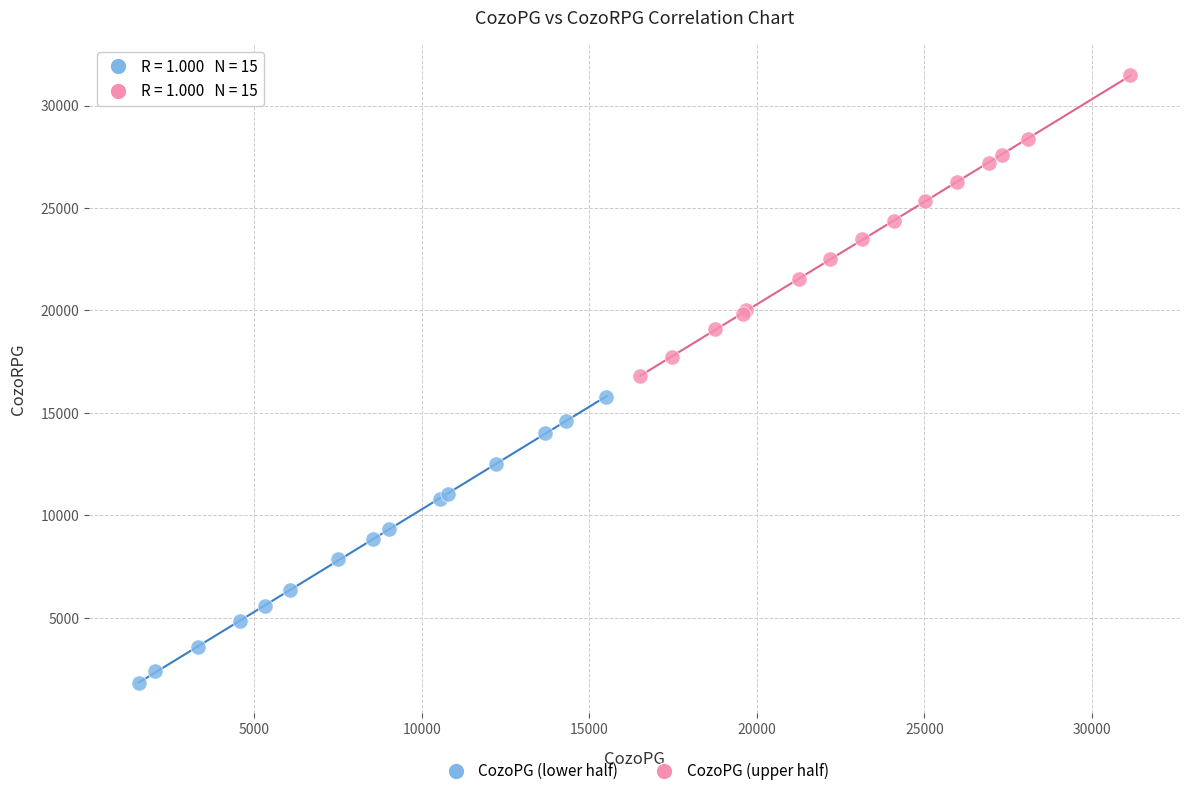

Which series reaches the minimum Y coordinate?

CozoPG (lower half)